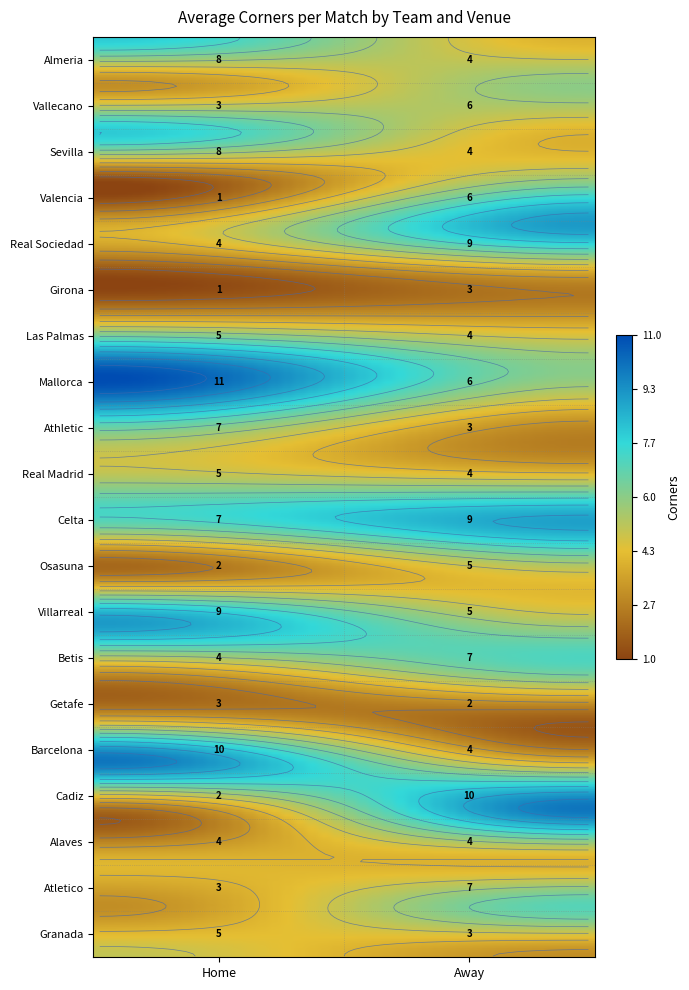

Reading left to right, extract all data points from this chart.

Almeria: 0=8	1=4
Vallecano: 0=3	1=6
Sevilla: 0=8	1=4
Valencia: 0=1	1=6
Real Sociedad: 0=4	1=9
Girona: 0=1	1=3
Las Palmas: 0=5	1=4
Mallorca: 0=11	1=6
Athletic: 0=7	1=3
Real Madrid: 0=5	1=4
Celta: 0=7	1=9
Osasuna: 0=2	1=5
Villarreal: 0=9	1=5
Betis: 0=4	1=7
Getafe: 0=3	1=2
Barcelona: 0=10	1=4
Cadiz: 0=2	1=10
Alaves: 0=4	1=4
Atletico: 0=3	1=7
Granada: 0=5	1=3